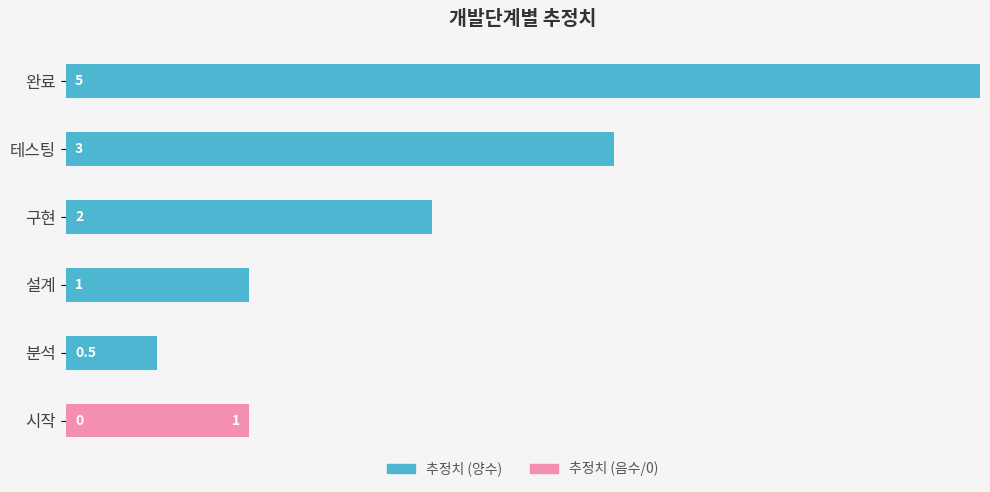

Rank the series by their average value, from lowest to highest.

추정치 (음수/0), 추정치 (양수)